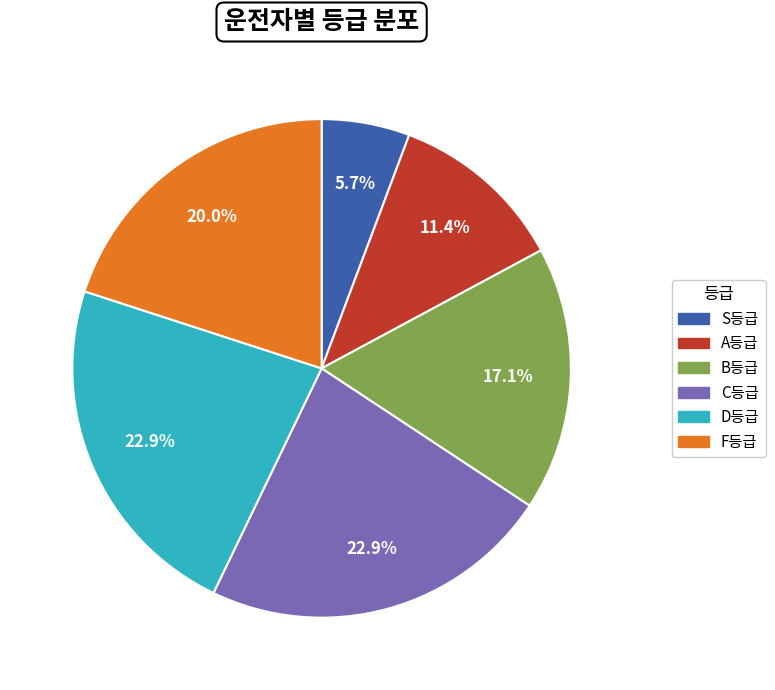

Is there a majority slice in this chart?

No